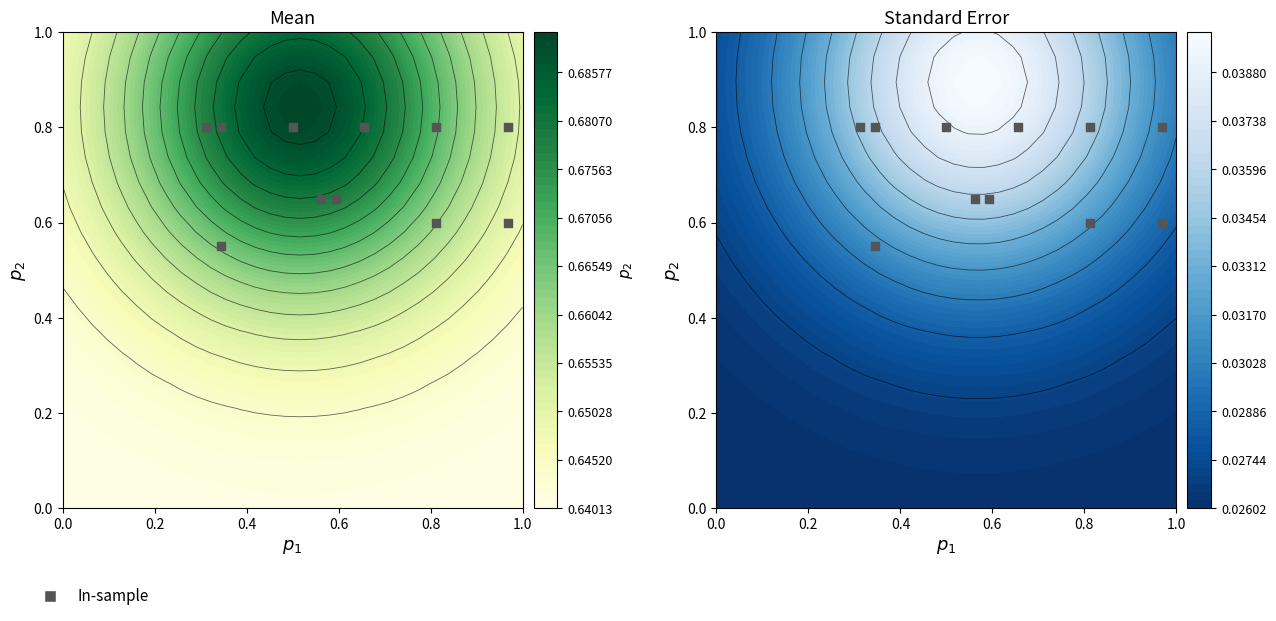

What is the sum of all values?

7.9